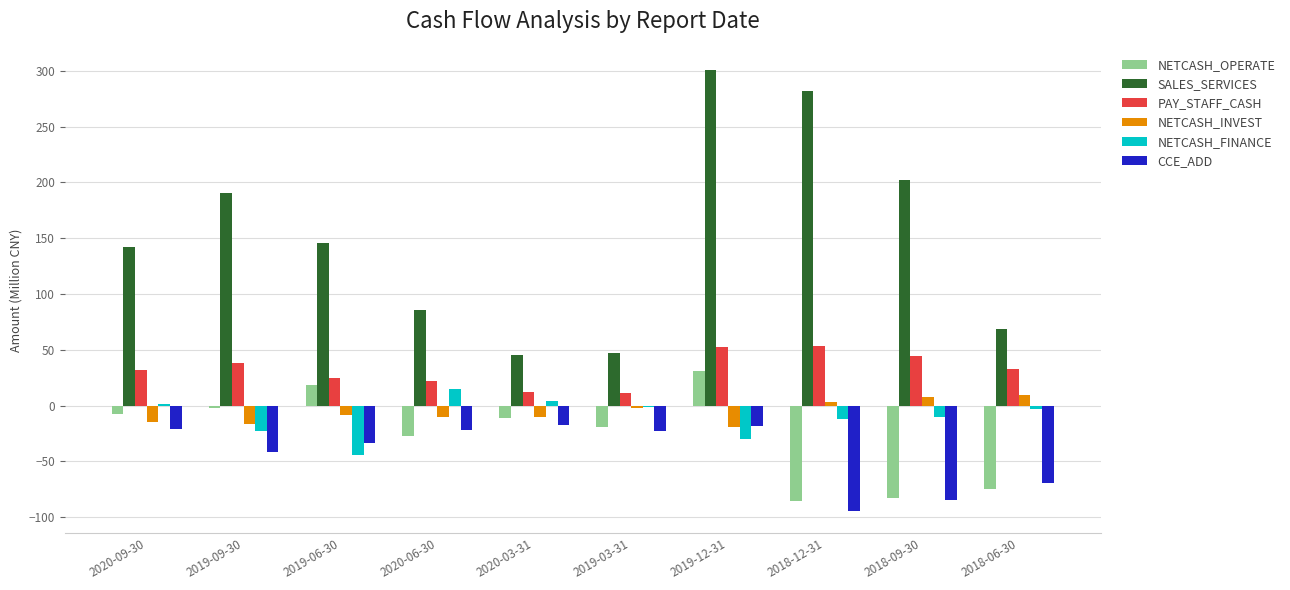

Which series has the widest spread of values?

SALES_SERVICES